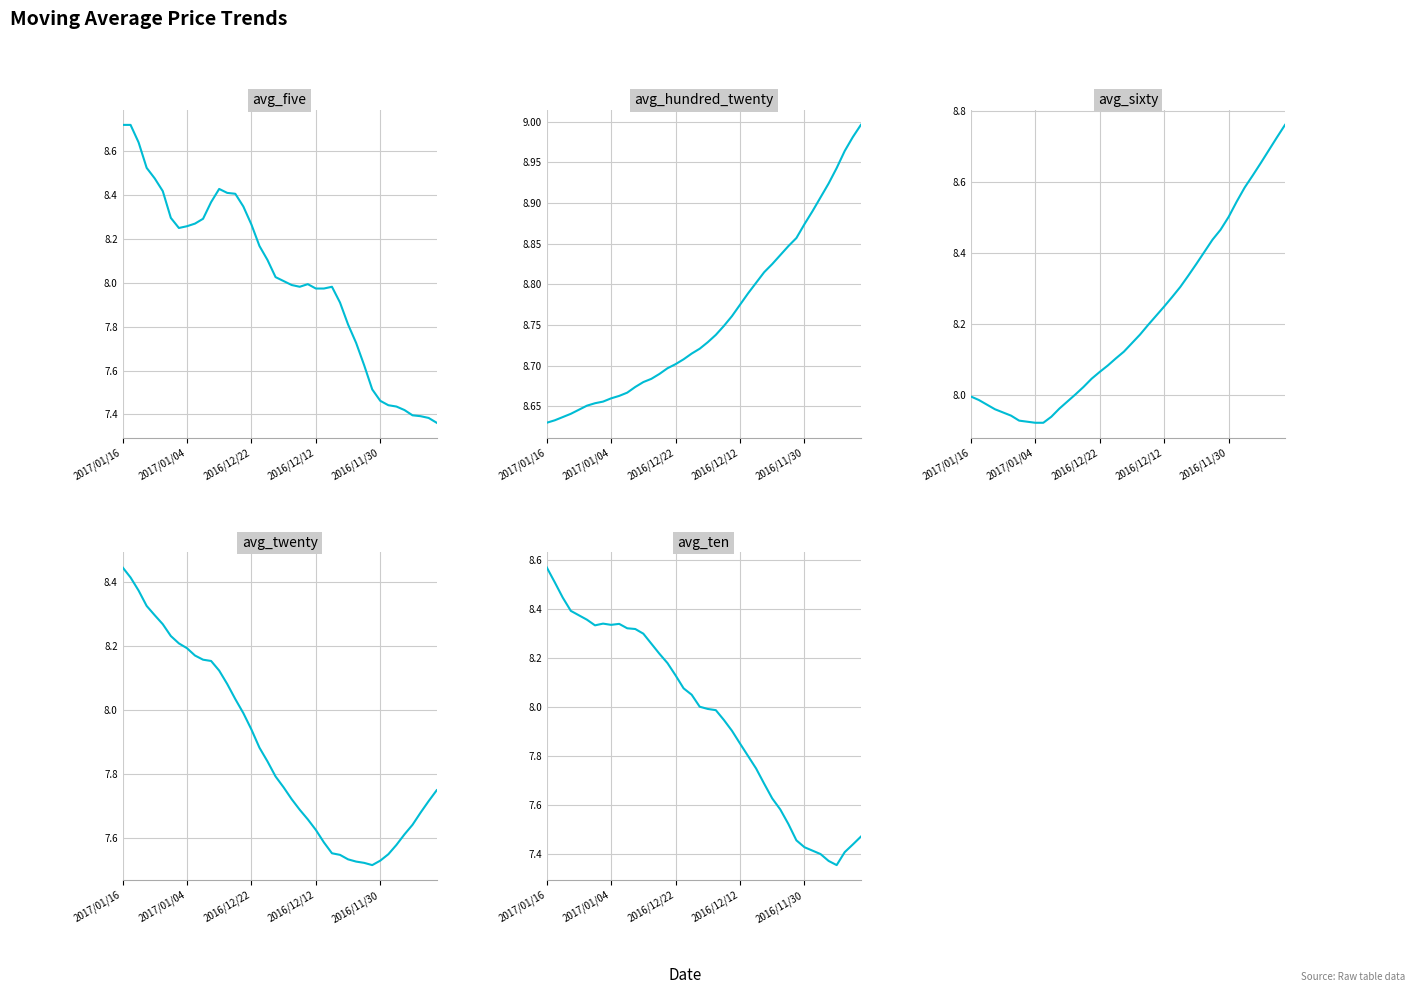

What is the total value across all series at 2016/12/22?

41.1